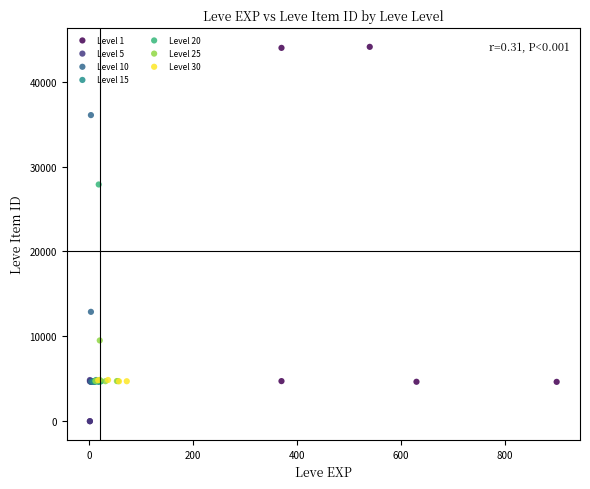

What are all the series names shown in the legend?

Level 1, Level 5, Level 10, Level 15, Level 20, Level 25, Level 30